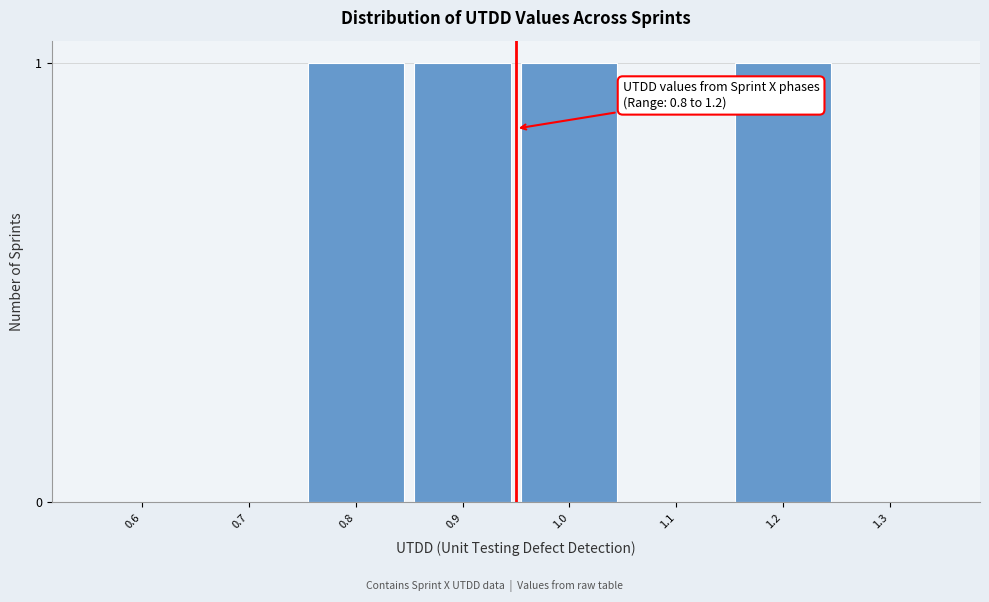

Reading right to left, what are all the values shown in this chart?

1.3=0	1.2=1	1.1=0	1.0=1	0.9=1	0.8=1	0.7=0	0.6=0